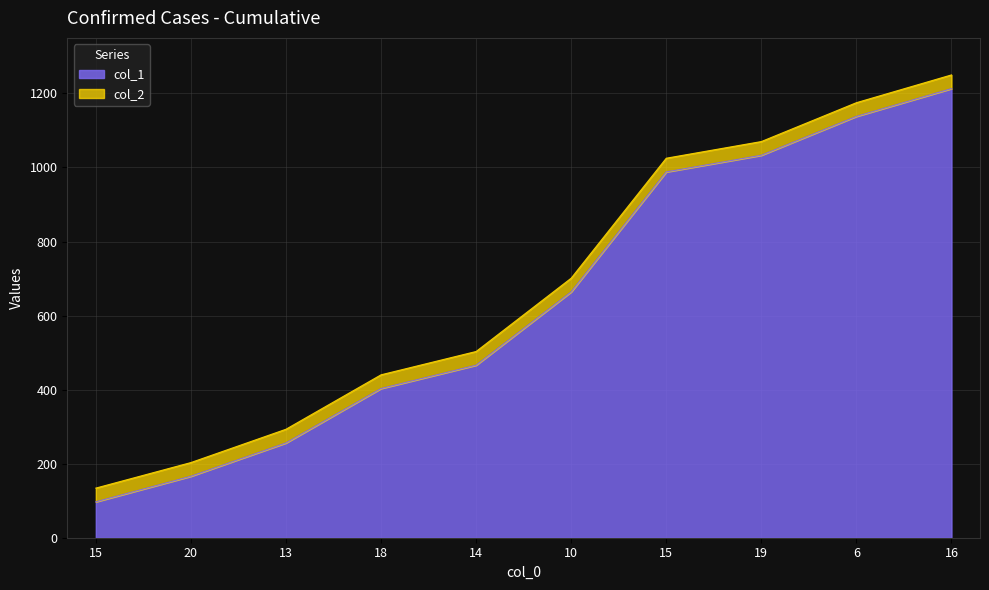

True or false: col_1 has more than 1 points higher than both neighbors.

False